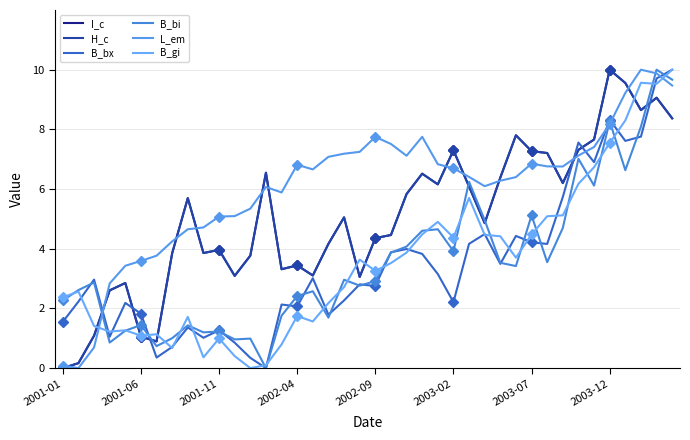

What are all the series names shown in the legend?

I_c, H_c, B_bx, B_bi, L_em, B_gi